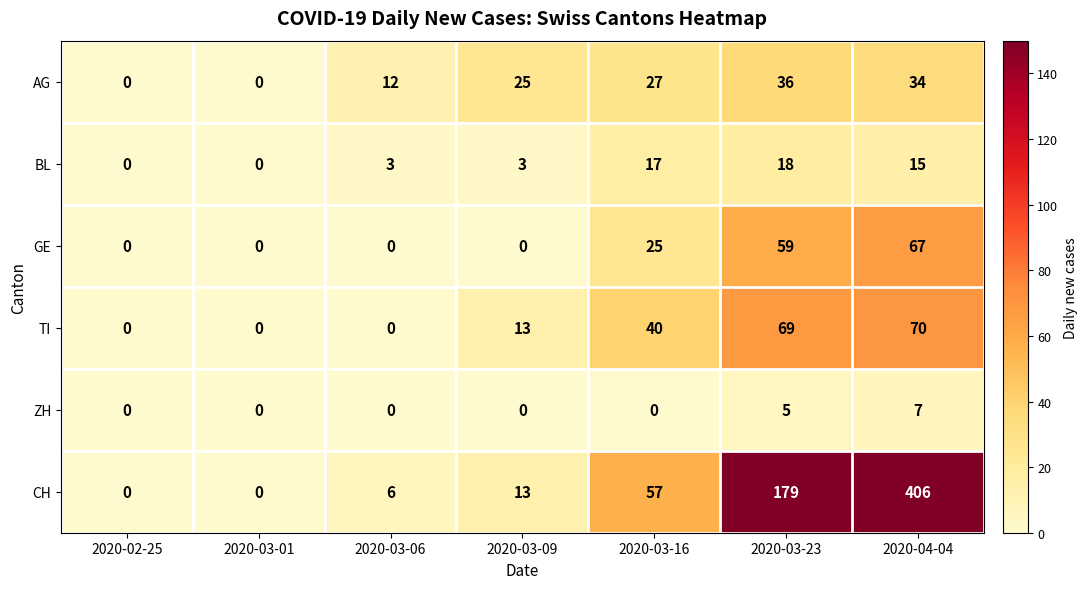

What is the total value across all series at 2020-03-23?

366